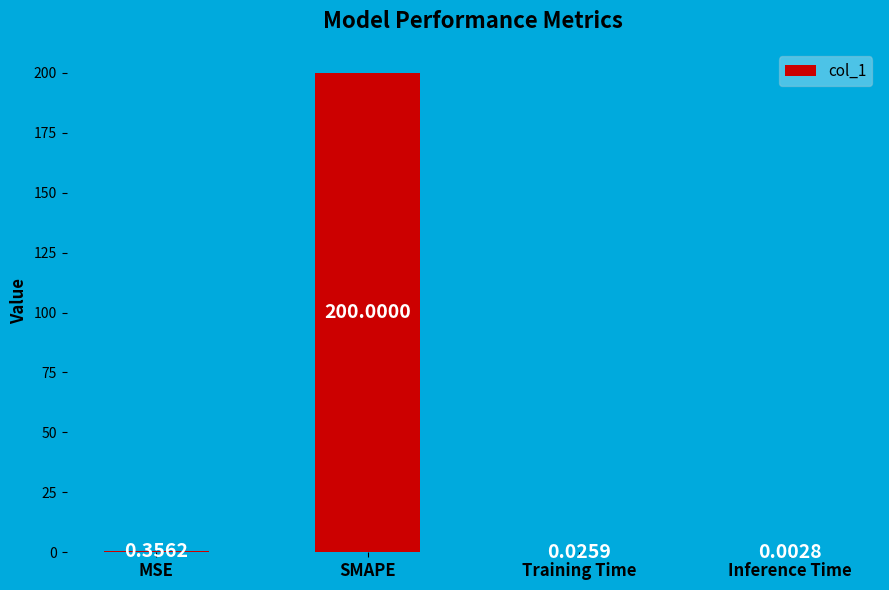

Between Inference Time and MSE, which is larger?

MSE